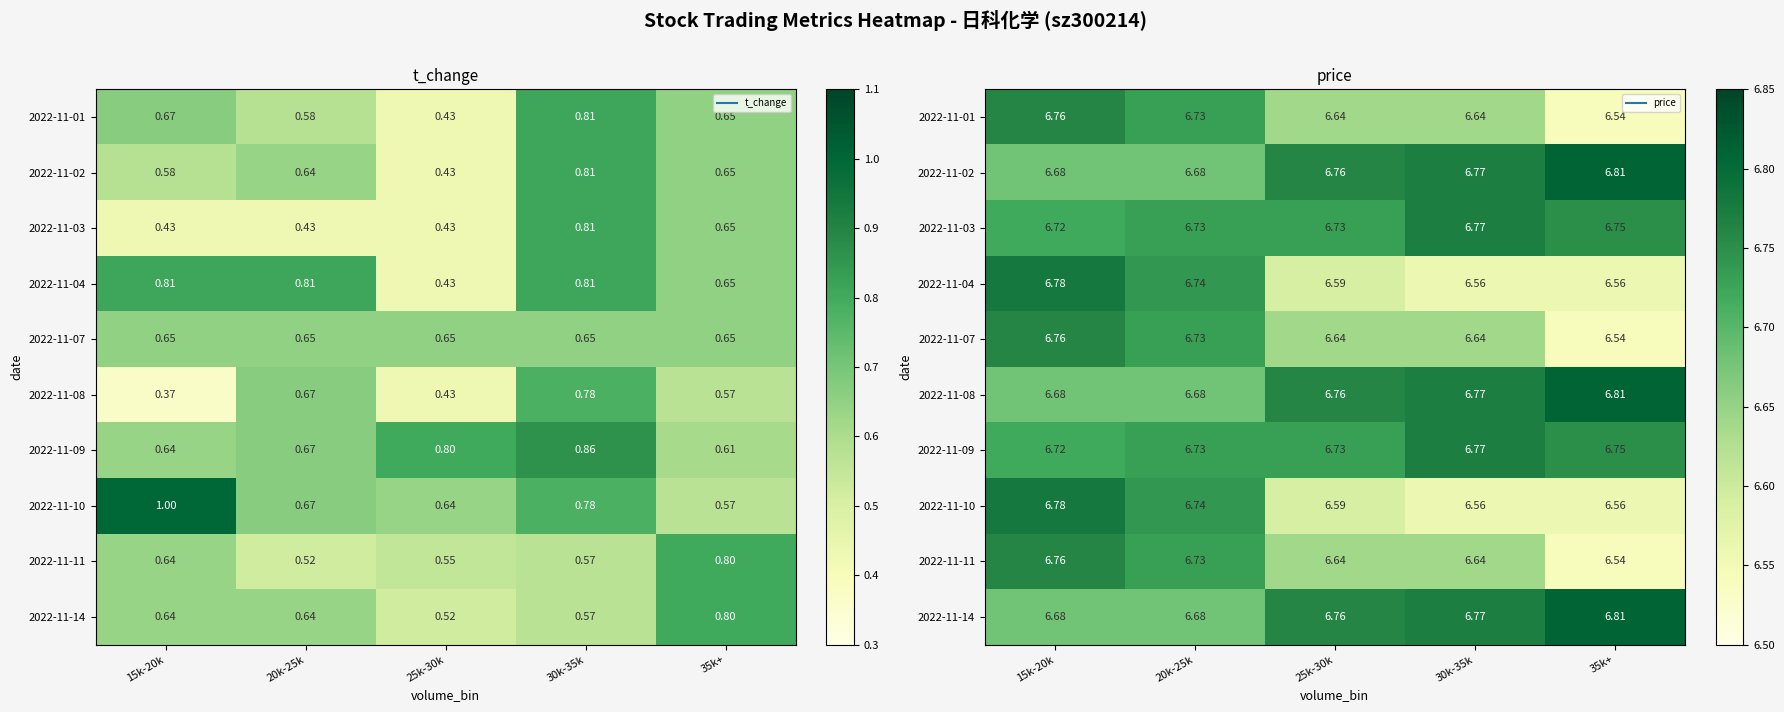

Where is 2022-11-01 nearest to the value 6?

35k+